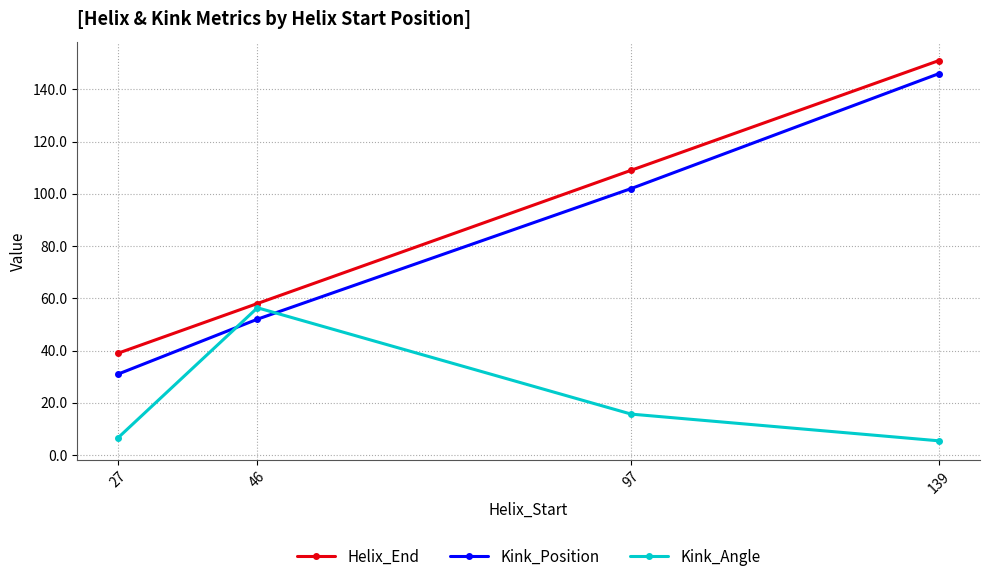

At which category does Kink_Angle reach its first local peak?

46